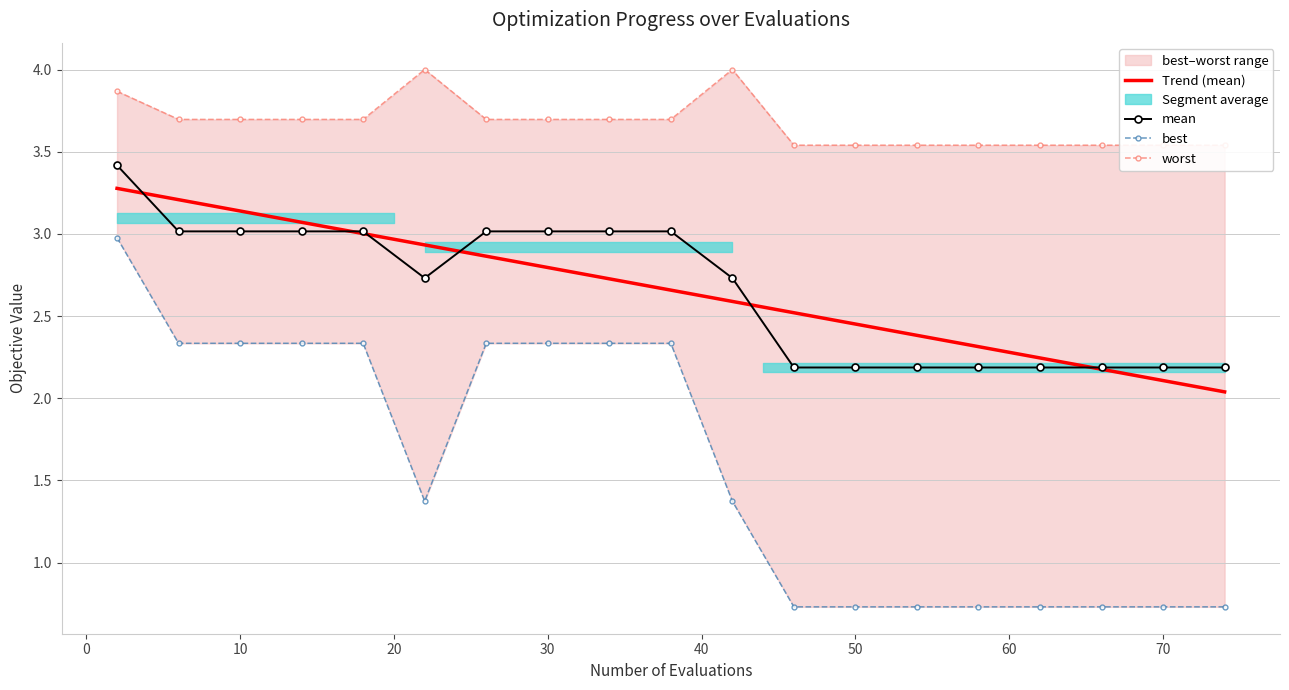

True or false: worst and mean intersect in this chart.

False